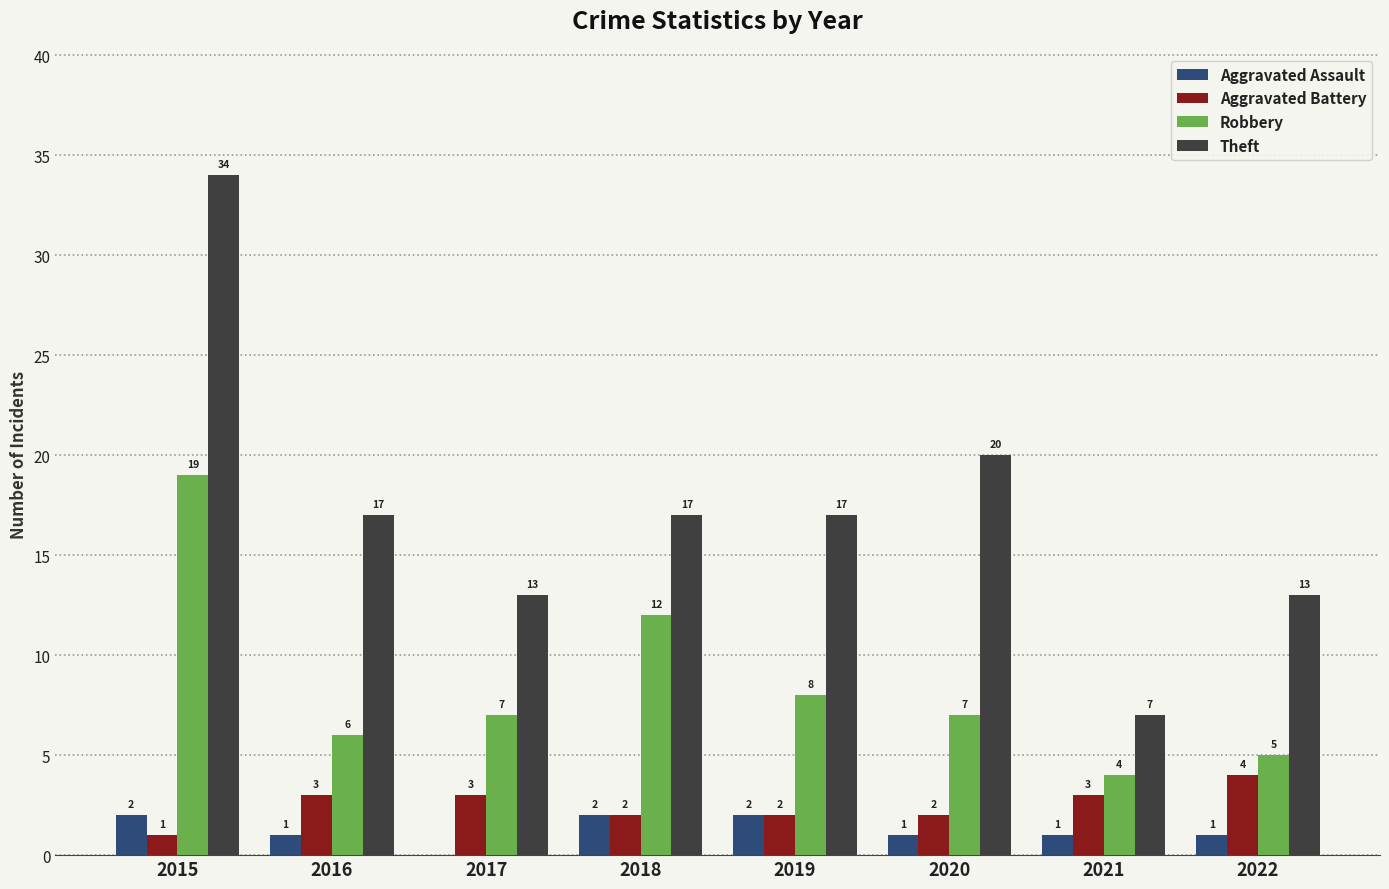

Where does the Robbery series first go above 7?

2015